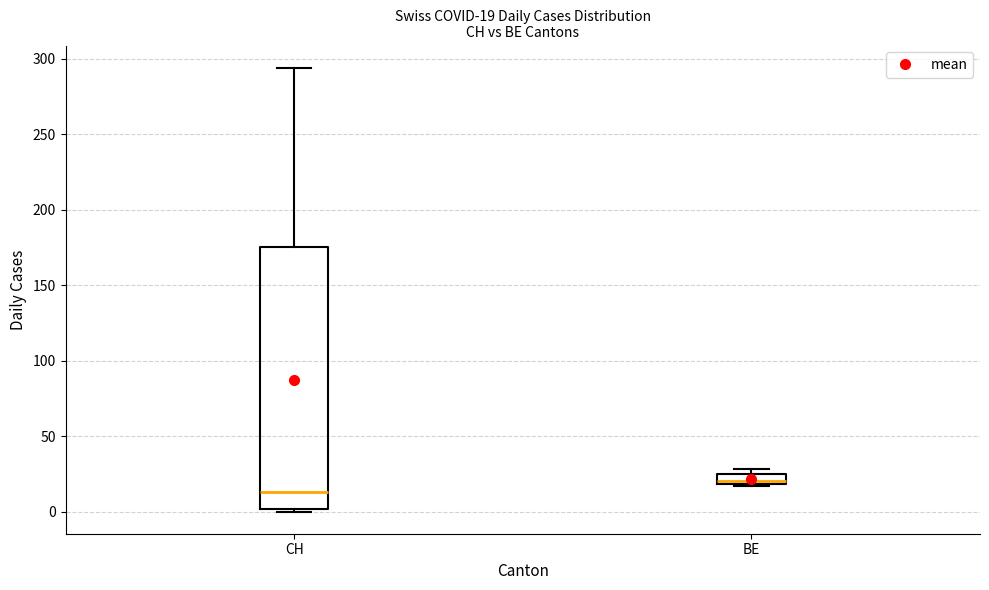

Which box is the tallest, from its lower edge to its upper edge?

CH